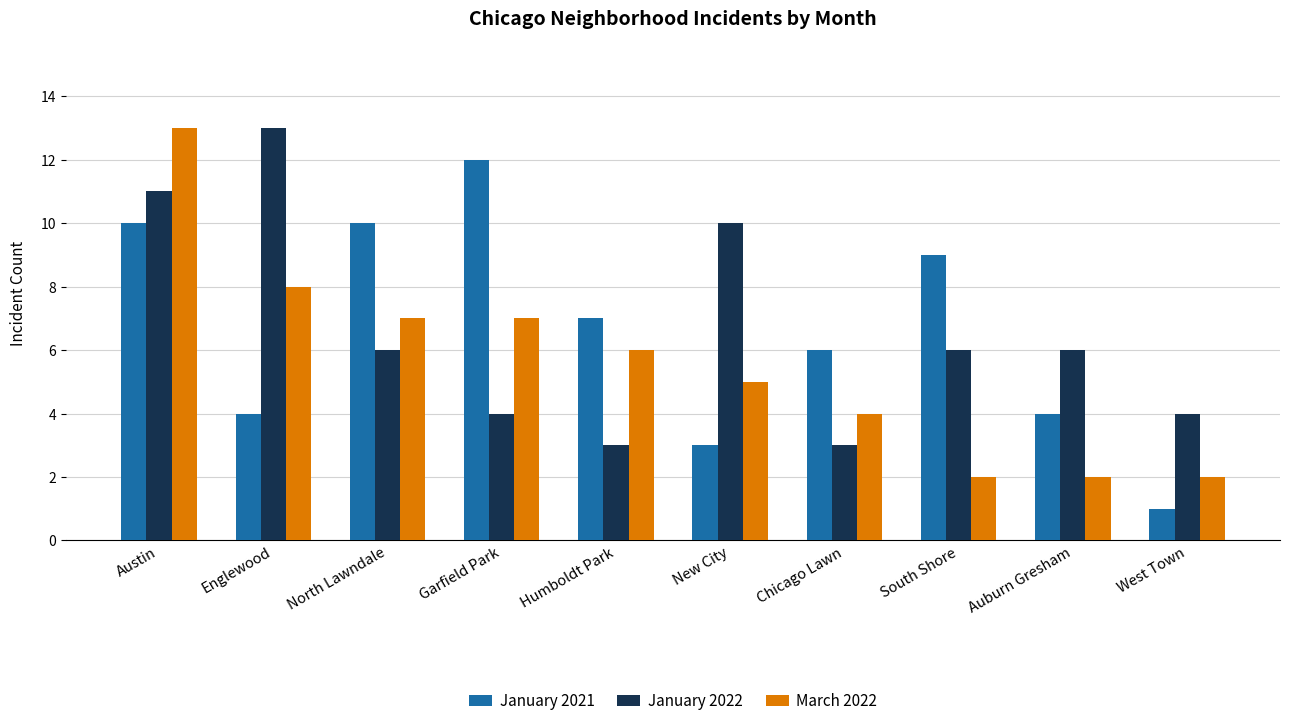

Which series changed the most between Englewood and Chicago Lawn?

January 2022